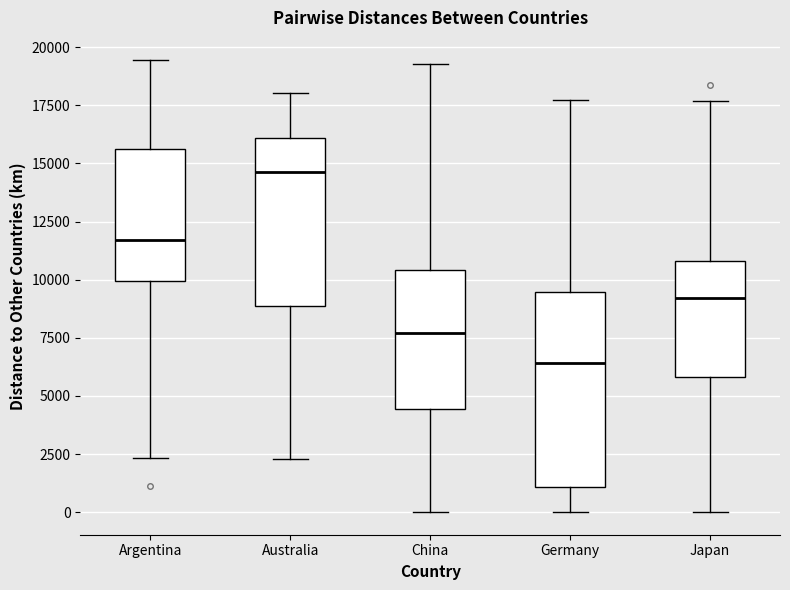

Reading left to right, read every box against the y-axis: the position of its median line, the range the box covers, and the ends of its whiskers. The values are not printed on the chart, so give them approximately, as read against the axis.

Argentina: median 11500, box 10000 to 15500, whiskers 2500 to 19500
Australia: median 14500, box 9000 to 16000, whiskers 2500 to 18000
China: median 7500, box 4500 to 10500, whiskers 0 to 19500
Germany: median 6500, box 1000 to 9500, whiskers 0 to 17500
Japan: median 9000, box 6000 to 11000, whiskers 0 to 17500